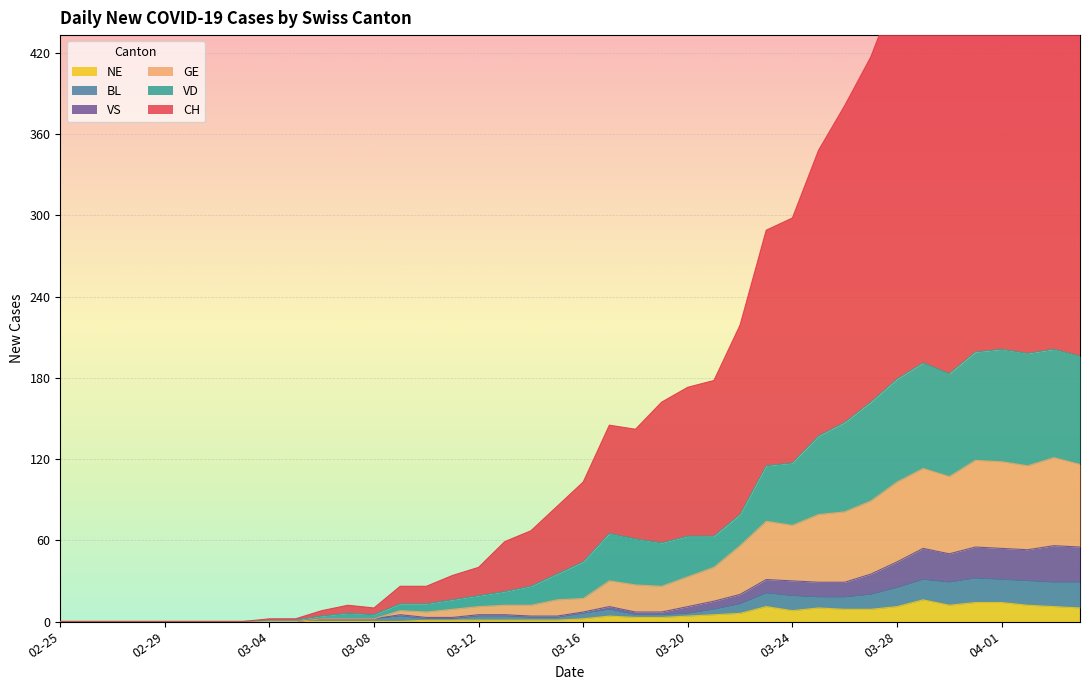

Where is the first local maximum for GE?

2020-03-09